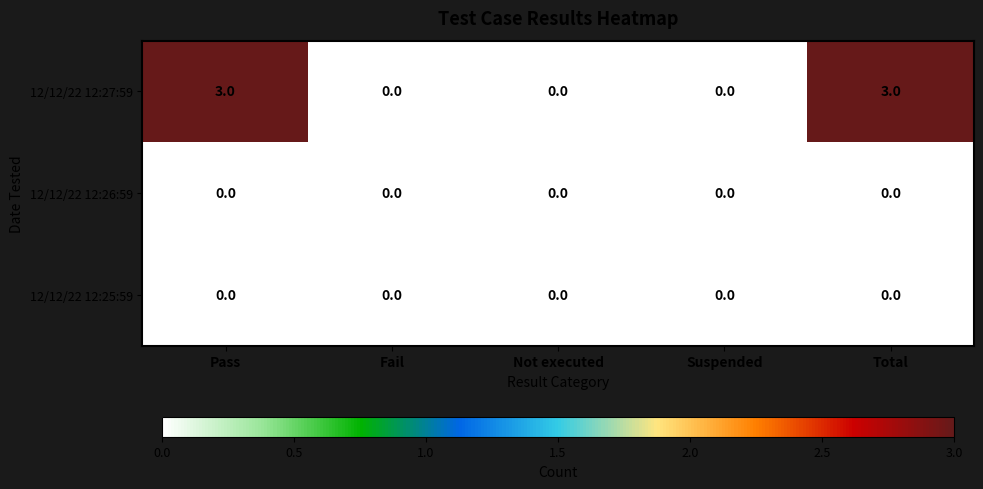

Between Pass and Suspended, which series saw the biggest shift?

12/12/22 12:27:59